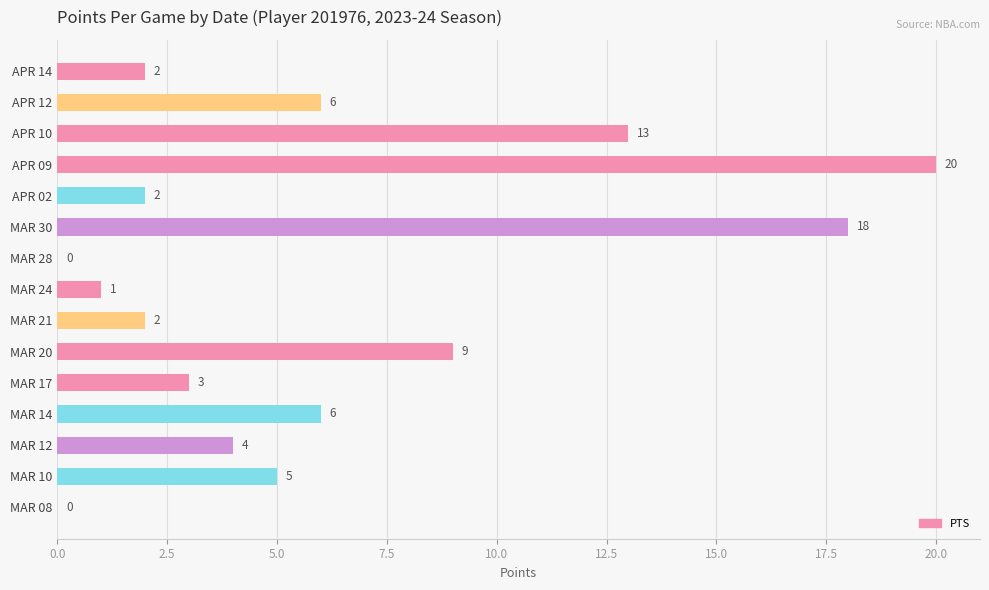

True or false: the data shows 2 at APR 14.

True